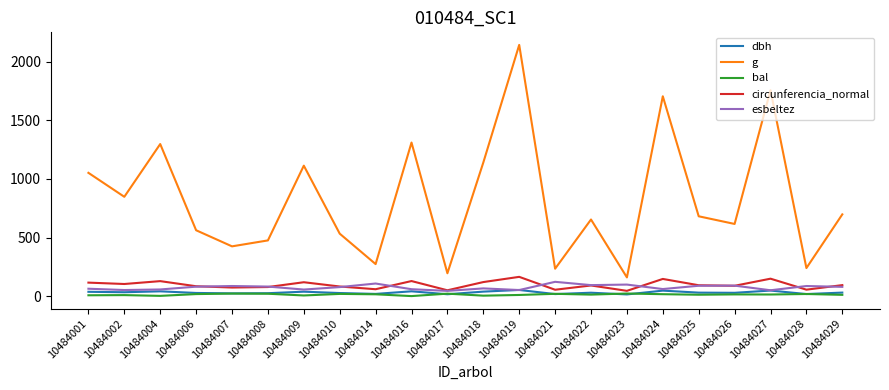

The value of g at 10484029 is 697.5. True or false?

True